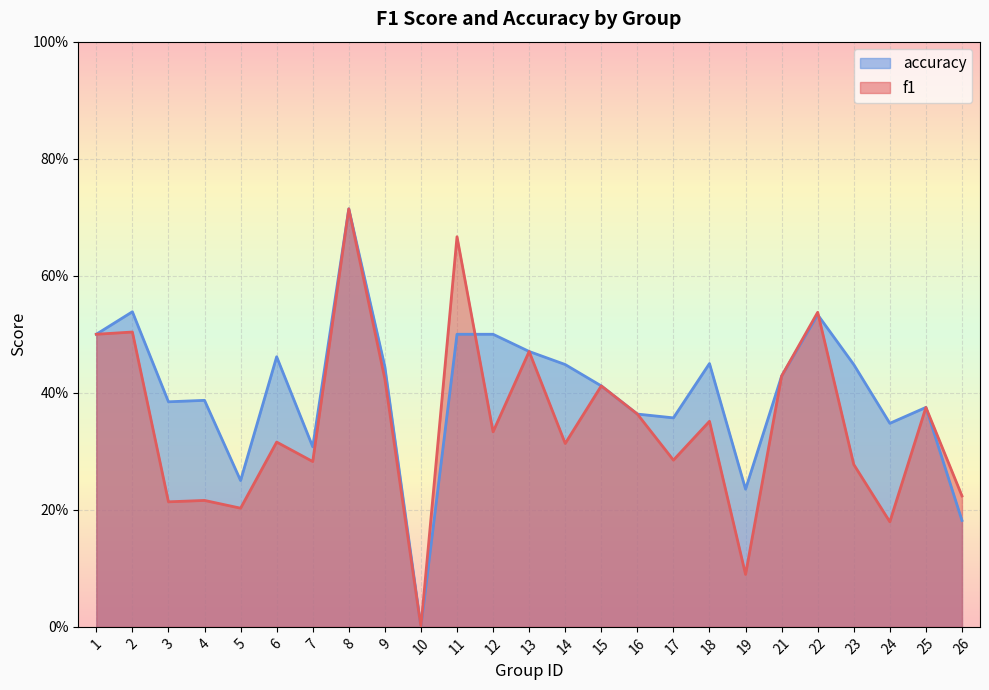

The value of accuracy at 3 is 0.4. True or false?

True